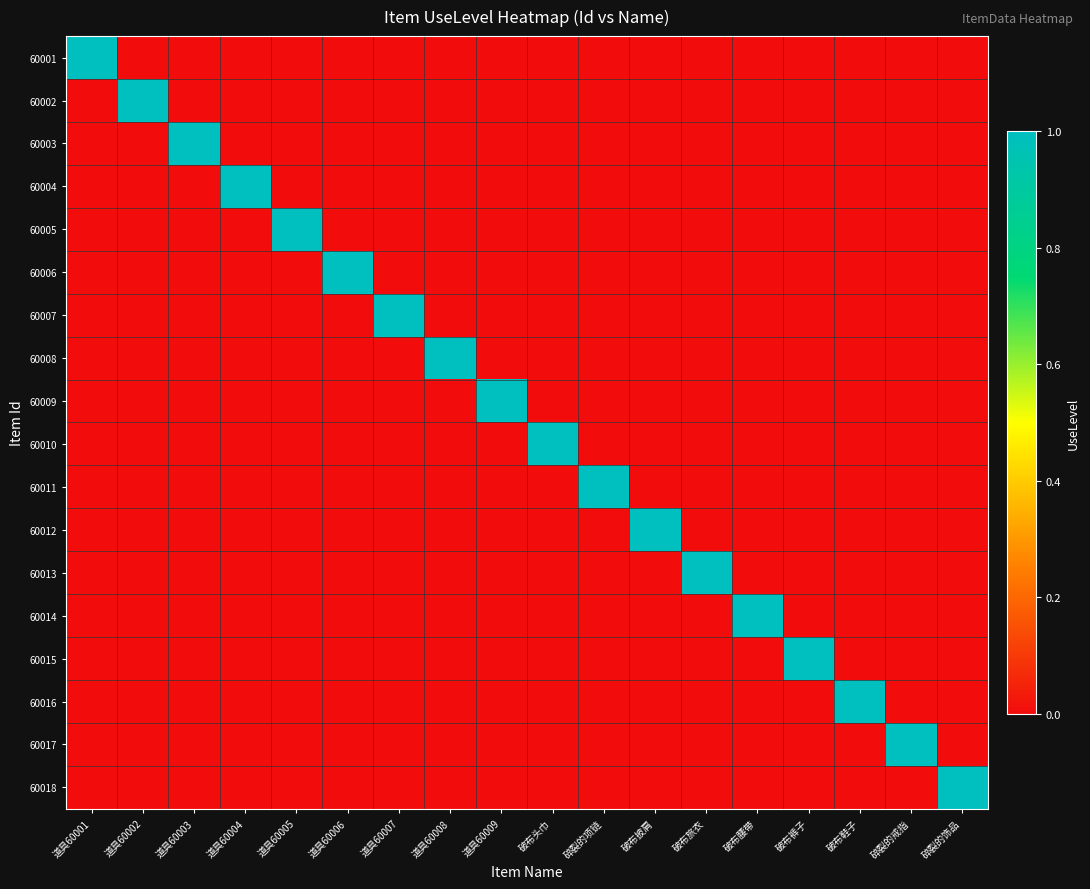

Reading left to right, extract all data points from this chart.

60001: 道具60001=1	道具60002=0	道具60003=0	道具60004=0	道具60005=0	道具60006=0	道具60007=0	道具60008=0	道具60009=0	破布头巾=0	碎裂的项链=0	破布披肩=0	破布旅衣=0	破布腰带=0	破布裤子=0	破布鞋子=0	碎裂的戒指=0	碎裂的饰品=0
60002: 道具60001=0	道具60002=1	道具60003=0	道具60004=0	道具60005=0	道具60006=0	道具60007=0	道具60008=0	道具60009=0	破布头巾=0	碎裂的项链=0	破布披肩=0	破布旅衣=0	破布腰带=0	破布裤子=0	破布鞋子=0	碎裂的戒指=0	碎裂的饰品=0
60003: 道具60001=0	道具60002=0	道具60003=1	道具60004=0	道具60005=0	道具60006=0	道具60007=0	道具60008=0	道具60009=0	破布头巾=0	碎裂的项链=0	破布披肩=0	破布旅衣=0	破布腰带=0	破布裤子=0	破布鞋子=0	碎裂的戒指=0	碎裂的饰品=0
60004: 道具60001=0	道具60002=0	道具60003=0	道具60004=1	道具60005=0	道具60006=0	道具60007=0	道具60008=0	道具60009=0	破布头巾=0	碎裂的项链=0	破布披肩=0	破布旅衣=0	破布腰带=0	破布裤子=0	破布鞋子=0	碎裂的戒指=0	碎裂的饰品=0
60005: 道具60001=0	道具60002=0	道具60003=0	道具60004=0	道具60005=1	道具60006=0	道具60007=0	道具60008=0	道具60009=0	破布头巾=0	碎裂的项链=0	破布披肩=0	破布旅衣=0	破布腰带=0	破布裤子=0	破布鞋子=0	碎裂的戒指=0	碎裂的饰品=0
60006: 道具60001=0	道具60002=0	道具60003=0	道具60004=0	道具60005=0	道具60006=1	道具60007=0	道具60008=0	道具60009=0	破布头巾=0	碎裂的项链=0	破布披肩=0	破布旅衣=0	破布腰带=0	破布裤子=0	破布鞋子=0	碎裂的戒指=0	碎裂的饰品=0
60007: 道具60001=0	道具60002=0	道具60003=0	道具60004=0	道具60005=0	道具60006=0	道具60007=1	道具60008=0	道具60009=0	破布头巾=0	碎裂的项链=0	破布披肩=0	破布旅衣=0	破布腰带=0	破布裤子=0	破布鞋子=0	碎裂的戒指=0	碎裂的饰品=0
60008: 道具60001=0	道具60002=0	道具60003=0	道具60004=0	道具60005=0	道具60006=0	道具60007=0	道具60008=1	道具60009=0	破布头巾=0	碎裂的项链=0	破布披肩=0	破布旅衣=0	破布腰带=0	破布裤子=0	破布鞋子=0	碎裂的戒指=0	碎裂的饰品=0
60009: 道具60001=0	道具60002=0	道具60003=0	道具60004=0	道具60005=0	道具60006=0	道具60007=0	道具60008=0	道具60009=1	破布头巾=0	碎裂的项链=0	破布披肩=0	破布旅衣=0	破布腰带=0	破布裤子=0	破布鞋子=0	碎裂的戒指=0	碎裂的饰品=0
60010: 道具60001=0	道具60002=0	道具60003=0	道具60004=0	道具60005=0	道具60006=0	道具60007=0	道具60008=0	道具60009=0	破布头巾=1	碎裂的项链=0	破布披肩=0	破布旅衣=0	破布腰带=0	破布裤子=0	破布鞋子=0	碎裂的戒指=0	碎裂的饰品=0
60011: 道具60001=0	道具60002=0	道具60003=0	道具60004=0	道具60005=0	道具60006=0	道具60007=0	道具60008=0	道具60009=0	破布头巾=0	碎裂的项链=1	破布披肩=0	破布旅衣=0	破布腰带=0	破布裤子=0	破布鞋子=0	碎裂的戒指=0	碎裂的饰品=0
60012: 道具60001=0	道具60002=0	道具60003=0	道具60004=0	道具60005=0	道具60006=0	道具60007=0	道具60008=0	道具60009=0	破布头巾=0	碎裂的项链=0	破布披肩=1	破布旅衣=0	破布腰带=0	破布裤子=0	破布鞋子=0	碎裂的戒指=0	碎裂的饰品=0
60013: 道具60001=0	道具60002=0	道具60003=0	道具60004=0	道具60005=0	道具60006=0	道具60007=0	道具60008=0	道具60009=0	破布头巾=0	碎裂的项链=0	破布披肩=0	破布旅衣=1	破布腰带=0	破布裤子=0	破布鞋子=0	碎裂的戒指=0	碎裂的饰品=0
60014: 道具60001=0	道具60002=0	道具60003=0	道具60004=0	道具60005=0	道具60006=0	道具60007=0	道具60008=0	道具60009=0	破布头巾=0	碎裂的项链=0	破布披肩=0	破布旅衣=0	破布腰带=1	破布裤子=0	破布鞋子=0	碎裂的戒指=0	碎裂的饰品=0
60015: 道具60001=0	道具60002=0	道具60003=0	道具60004=0	道具60005=0	道具60006=0	道具60007=0	道具60008=0	道具60009=0	破布头巾=0	碎裂的项链=0	破布披肩=0	破布旅衣=0	破布腰带=0	破布裤子=1	破布鞋子=0	碎裂的戒指=0	碎裂的饰品=0
60016: 道具60001=0	道具60002=0	道具60003=0	道具60004=0	道具60005=0	道具60006=0	道具60007=0	道具60008=0	道具60009=0	破布头巾=0	碎裂的项链=0	破布披肩=0	破布旅衣=0	破布腰带=0	破布裤子=0	破布鞋子=1	碎裂的戒指=0	碎裂的饰品=0
60017: 道具60001=0	道具60002=0	道具60003=0	道具60004=0	道具60005=0	道具60006=0	道具60007=0	道具60008=0	道具60009=0	破布头巾=0	碎裂的项链=0	破布披肩=0	破布旅衣=0	破布腰带=0	破布裤子=0	破布鞋子=0	碎裂的戒指=1	碎裂的饰品=0
60018: 道具60001=0	道具60002=0	道具60003=0	道具60004=0	道具60005=0	道具60006=0	道具60007=0	道具60008=0	道具60009=0	破布头巾=0	碎裂的项链=0	破布披肩=0	破布旅衣=0	破布腰带=0	破布裤子=0	破布鞋子=0	碎裂的戒指=0	碎裂的饰品=1